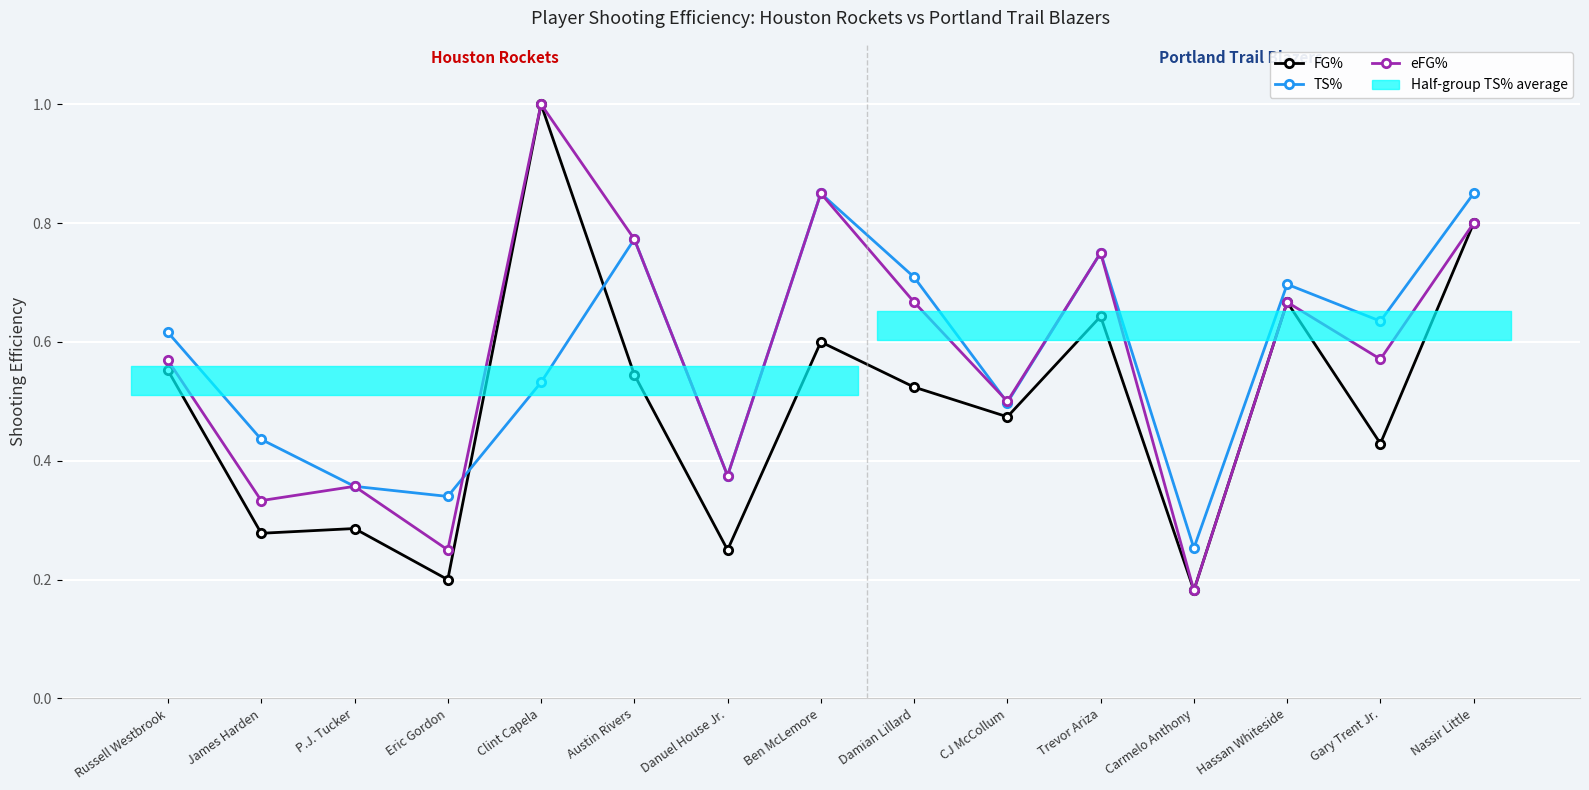

At which category does FG% reach its first local valley?

James Harden